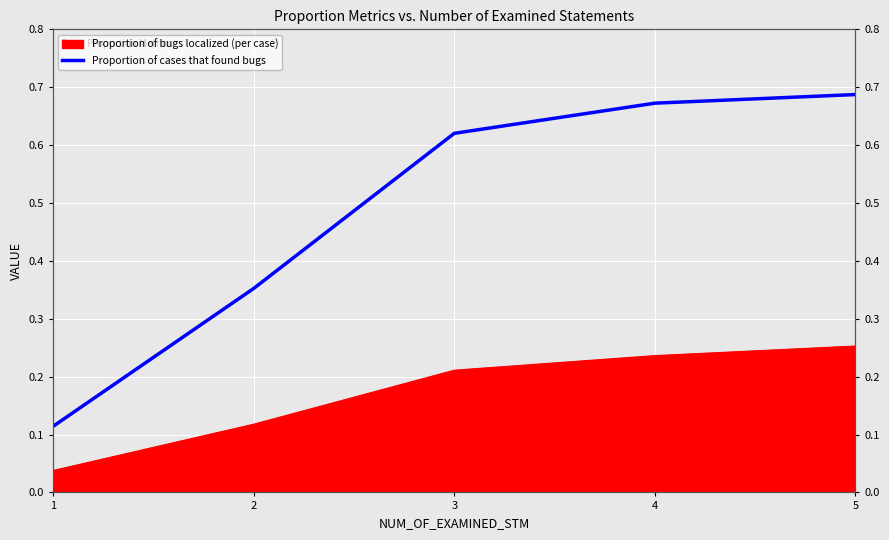

What is the difference between the maximum and minimum values?

0.6